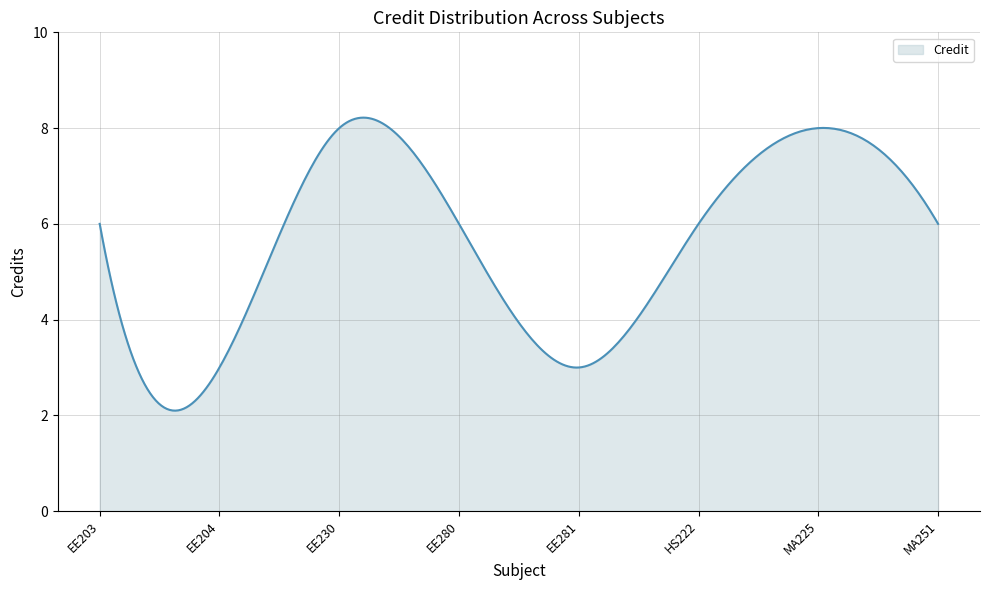

What is the difference between the maximum and minimum values?

6.1